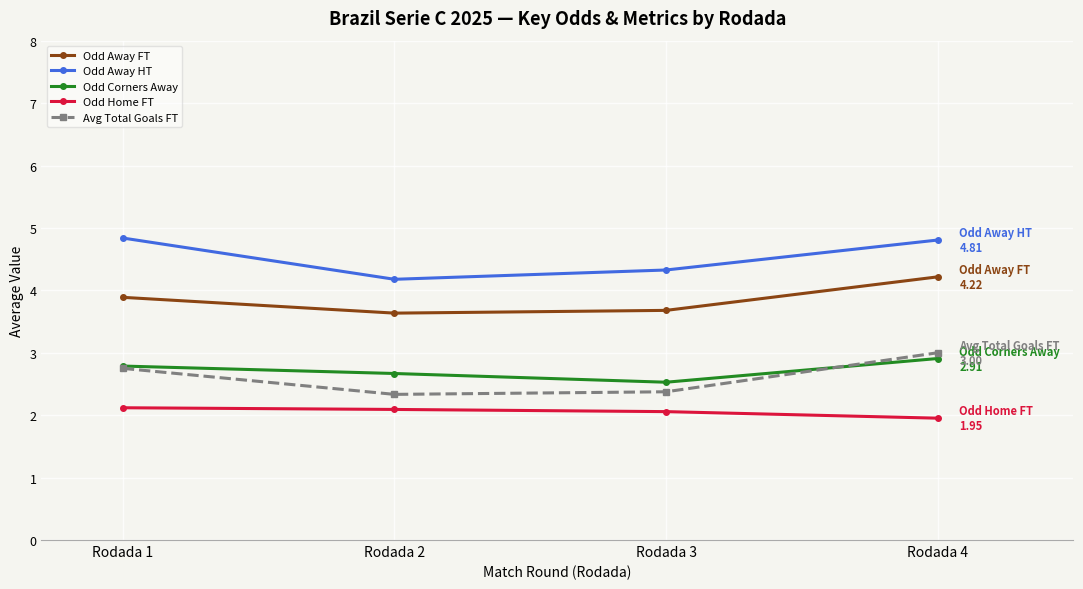

List the series in order of their peak value, lowest first.

Odd Home FT, Odd Corners Away, Avg Total Goals FT, Odd Away FT, Odd Away HT